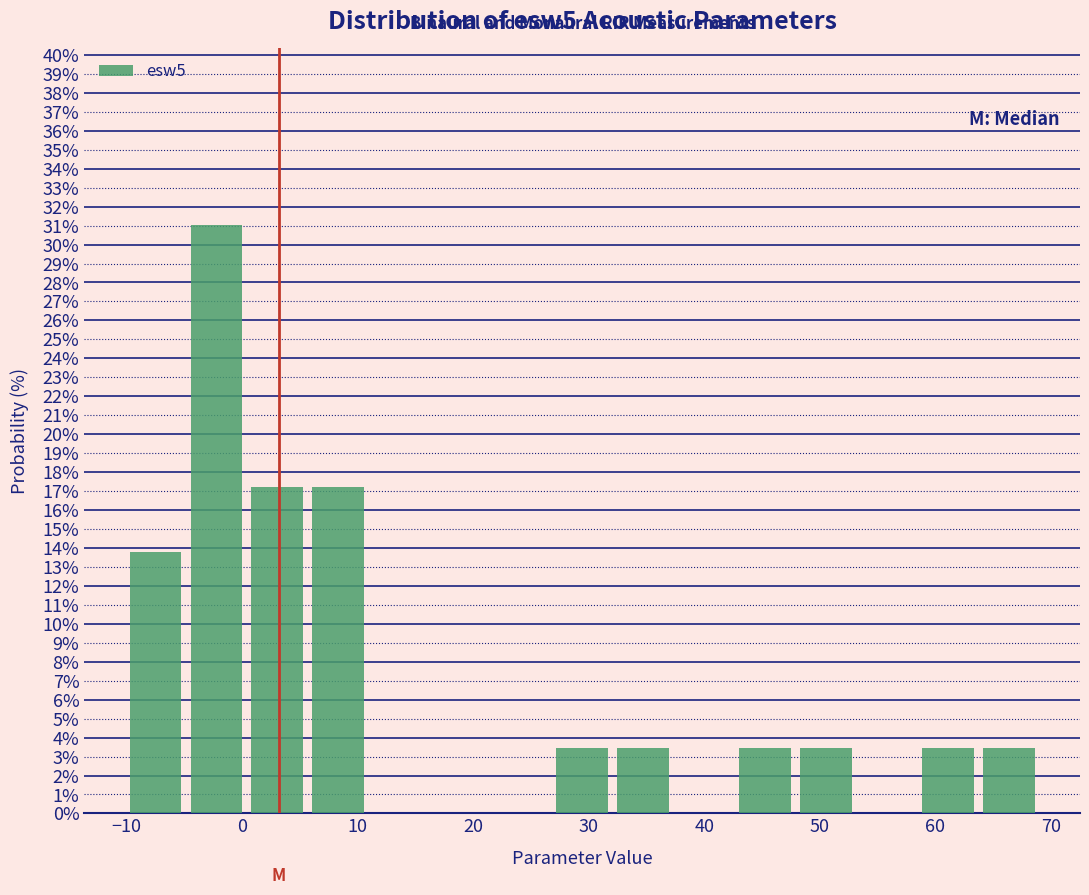

Reading left to right, list every bar in this chart as the range it spans on the x-axis followed by its height. Neither the bar edges nor the heights are printed on the chart, so give them approximately, as read against the axes.

-10 to -5: 13.8
-5 to 0: 31.0
0 to 6: 17.2
6 to 11: 17.2
11 to 16: 0
16 to 22: 0
22 to 27: 0
27 to 32: 3.4
32 to 37: 3.4
37 to 43: 0
43 to 48: 3.4
48 to 53: 3.4
53 to 58: 0
58 to 64: 3.4
64 to 69: 3.4